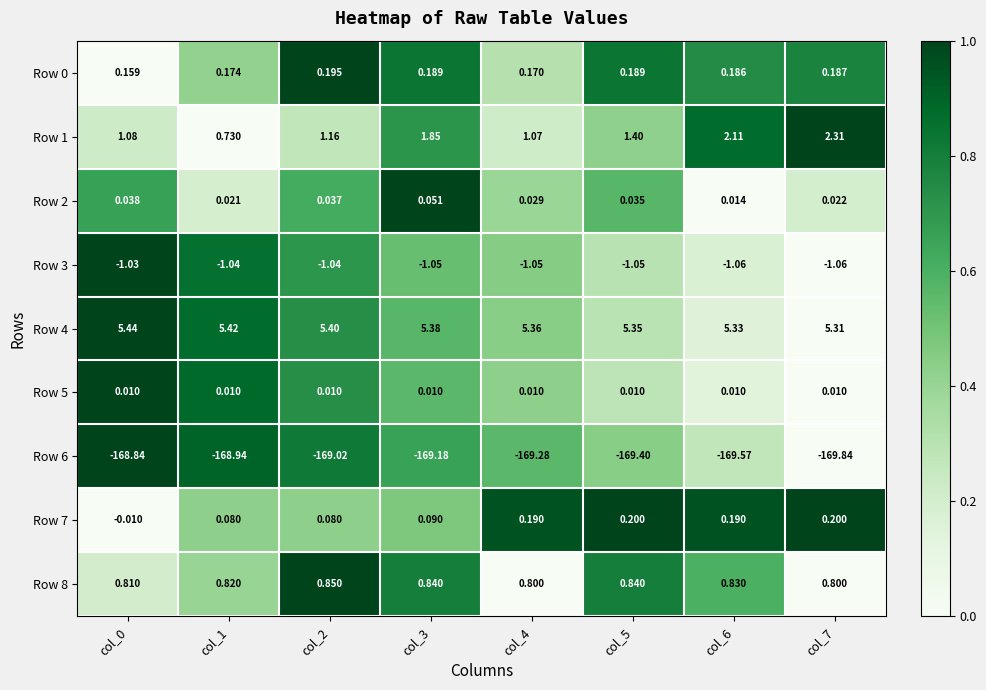

Is the value of Row 2 at col_7 greater than the value of Row 7 at col_4?

No